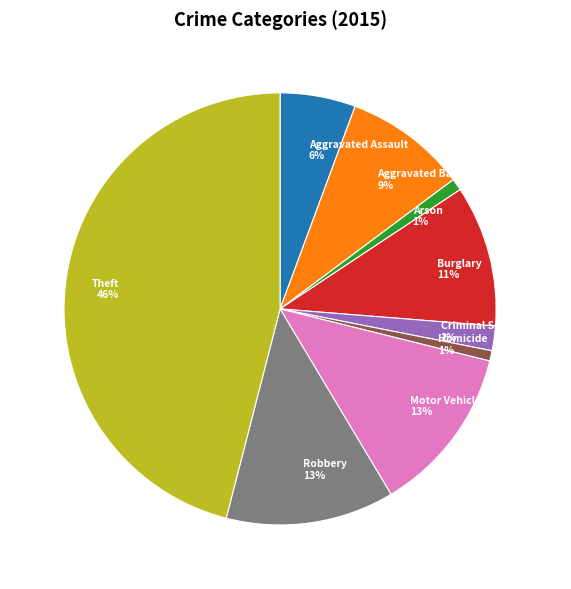

Do Robbery and Motor Vehicle Theft together represent more than half of the pie?

No